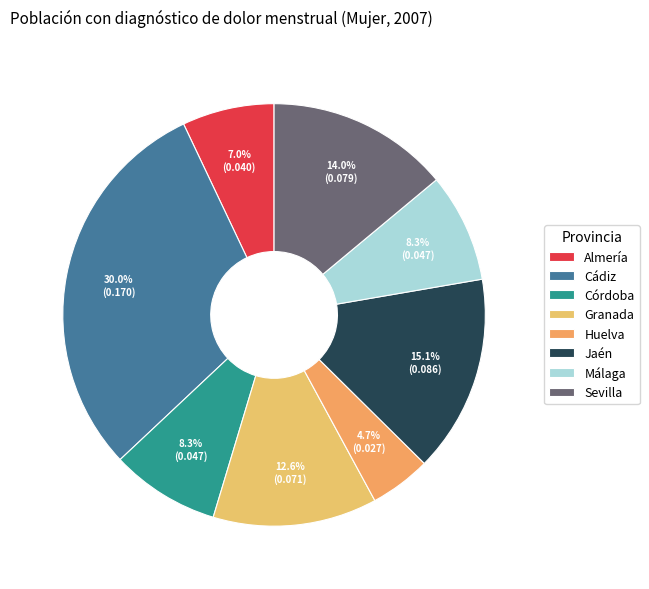

The Cádiz slice represents 30% of the pie. True or false?

True